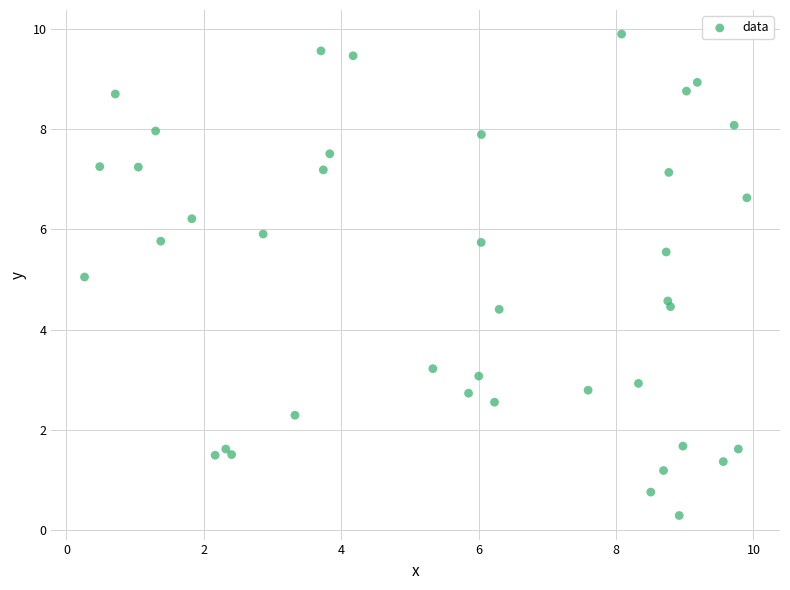

What is the range of X values (max minus min)?

9.6